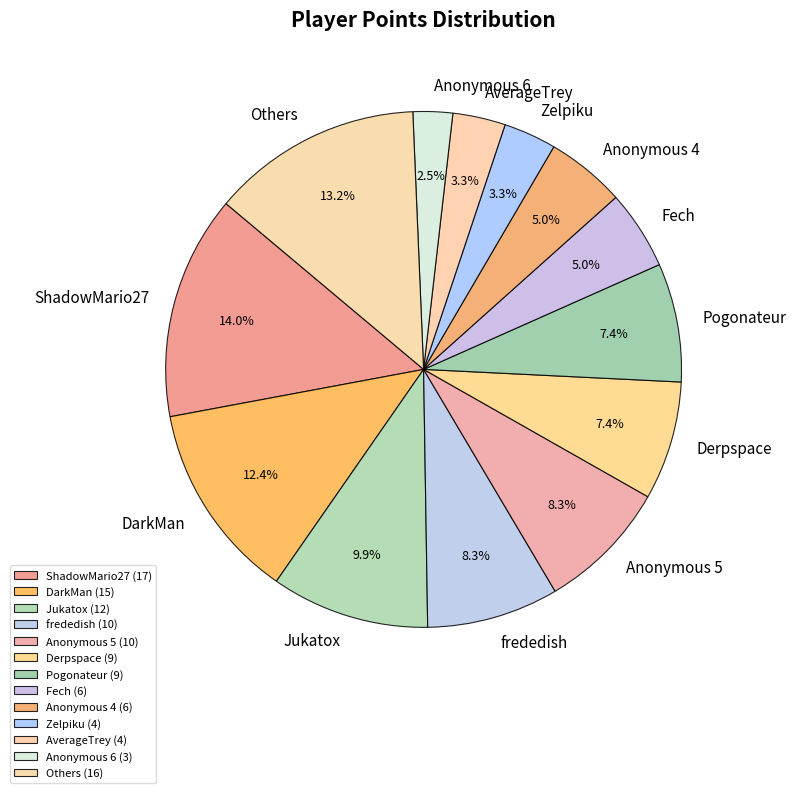

What percentage is NOT represented by Pogonateur?

92.6%